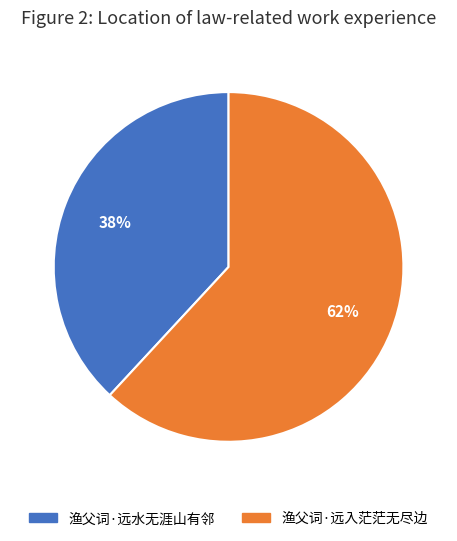

Which category has the biggest portion of the pie?

渔父词·远入茫茫无尽边